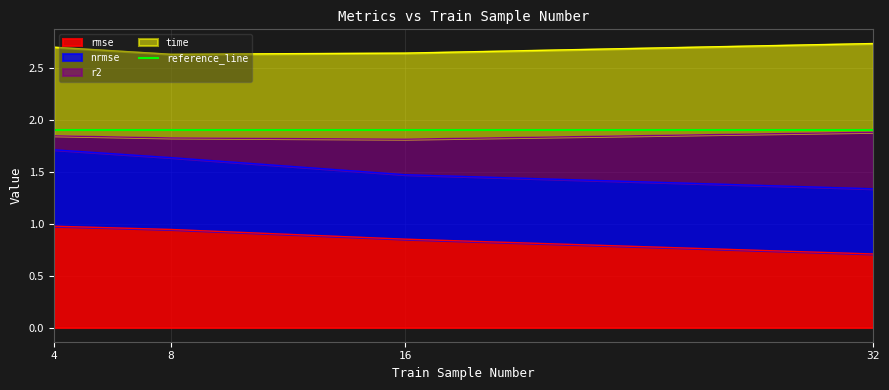

The value of rmse at 4 is 1.0. True or false?

True